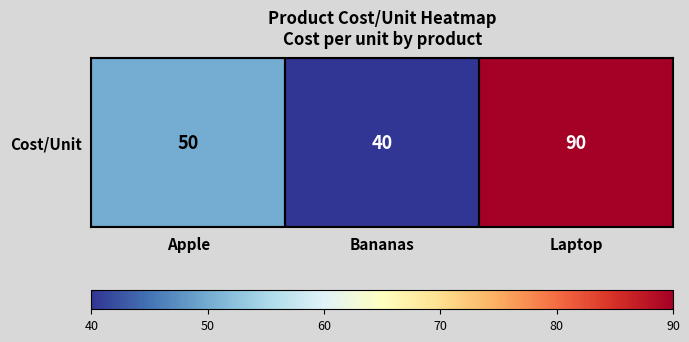

Count the number of values greater than 50.

1